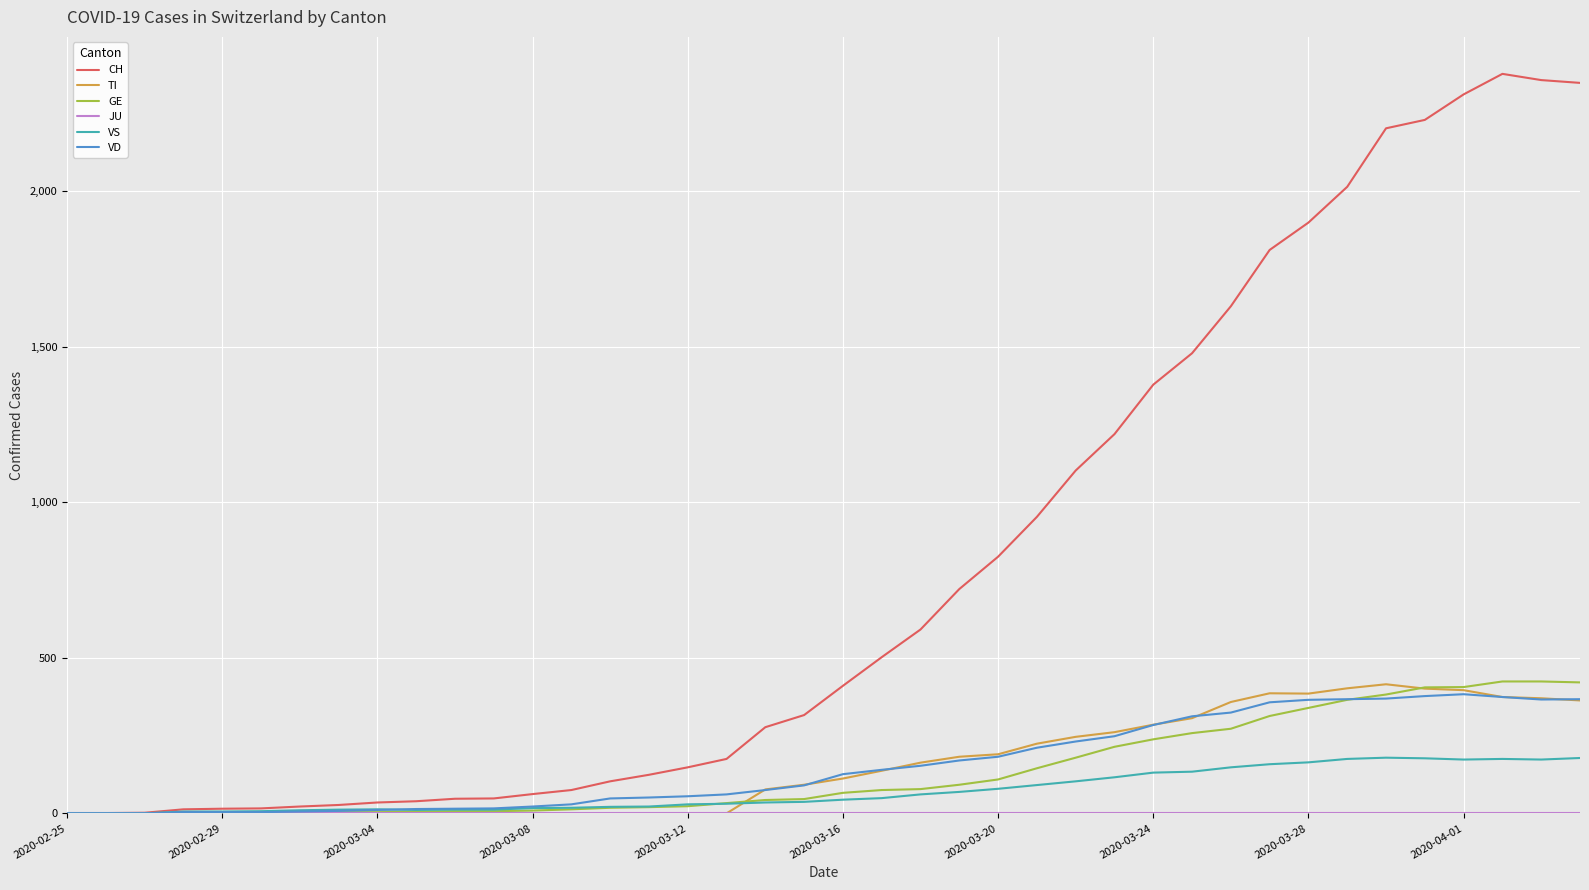

Which series has the largest total across all categories?

CH